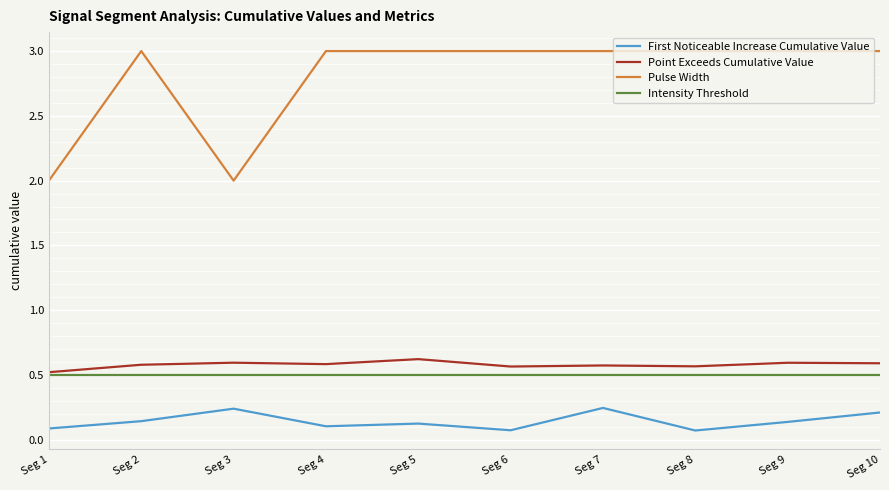

What is the sum of all First Noticeable Increase Cumulative Value values?

1.4